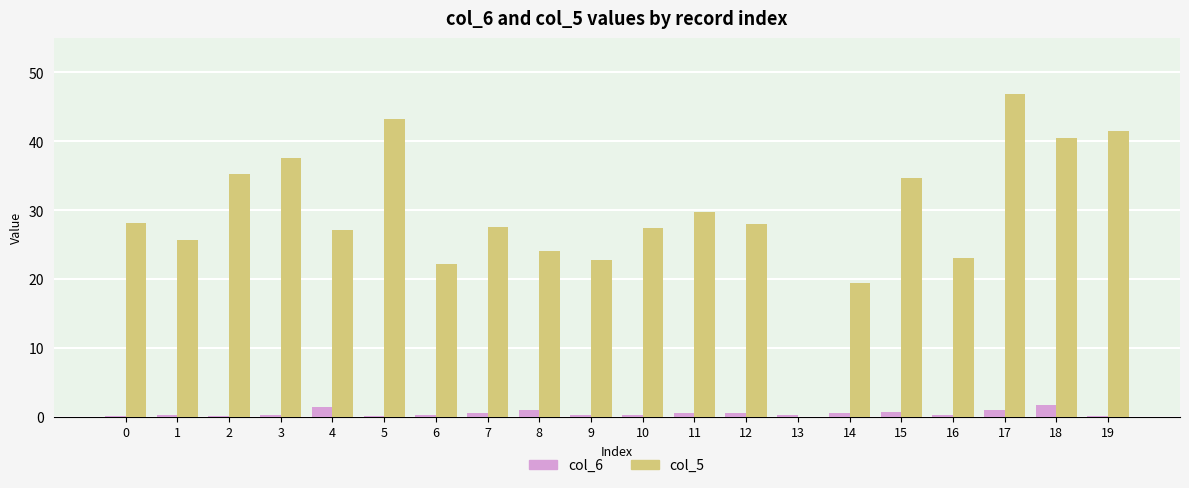

Which category has the highest value across all series?

17